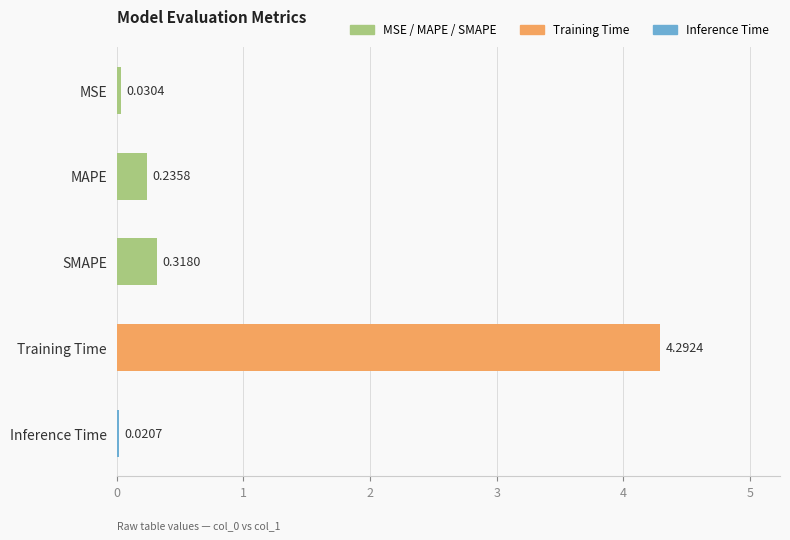

List the labels in order of value, smallest first.

Inference Time, MSE, MAPE, SMAPE, Training Time